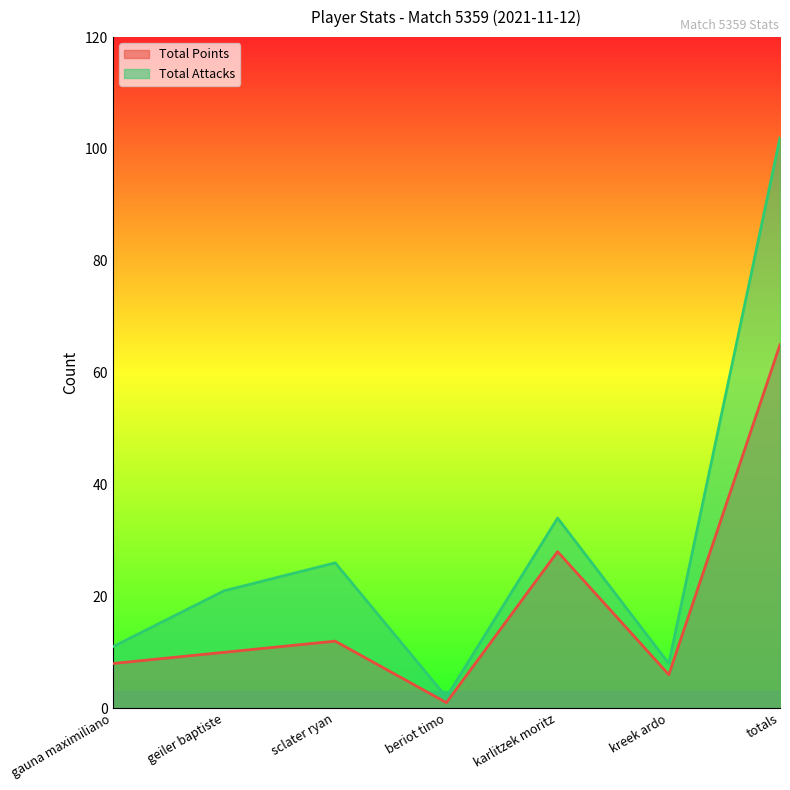

At which category does Total Points reach its first local valley?

beriot timo